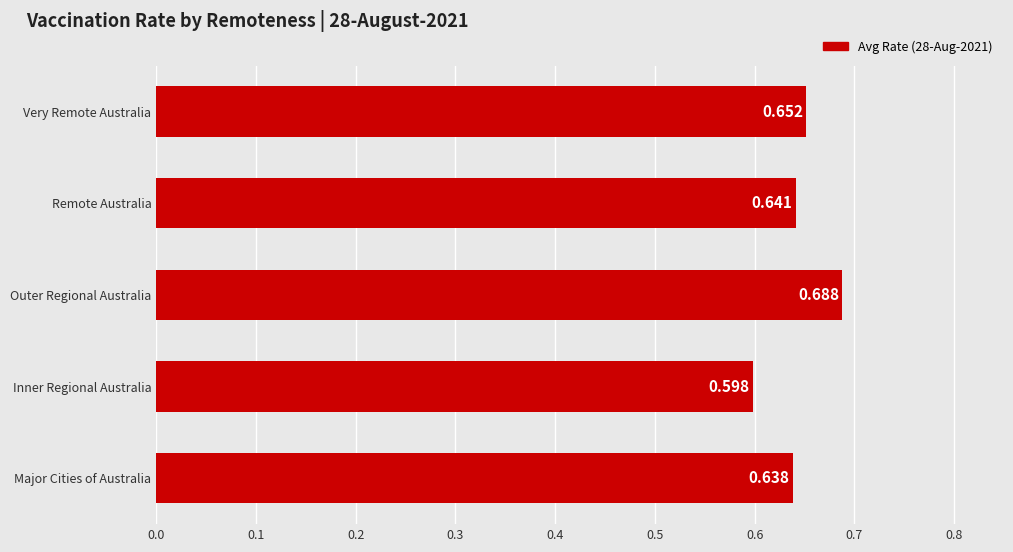

Between Major Cities of Australia and Outer Regional Australia, which is larger?

Outer Regional Australia